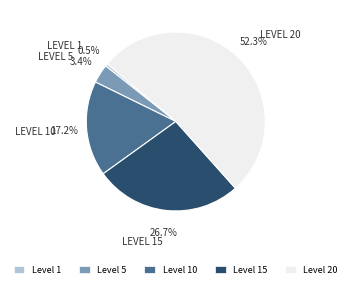

Which has a higher value, Level 20 or Level 15?

Level 20